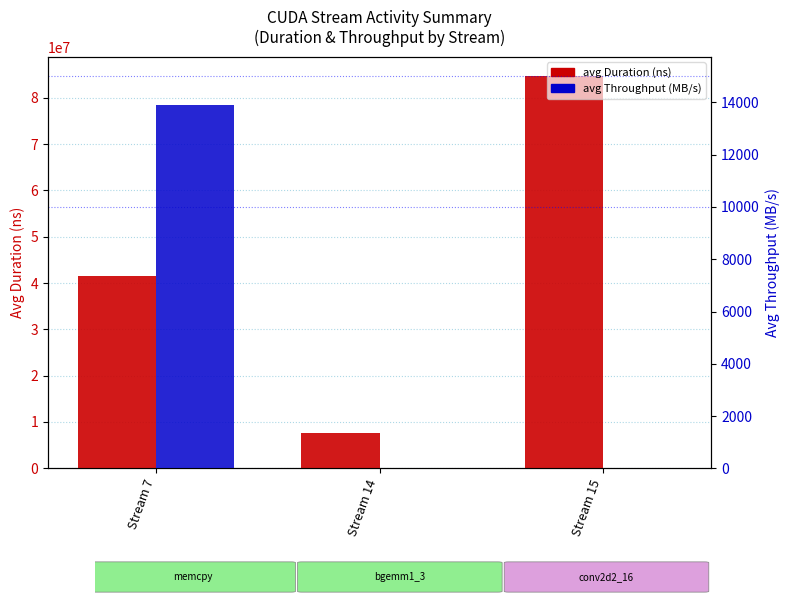

Are the bars horizontal?

No